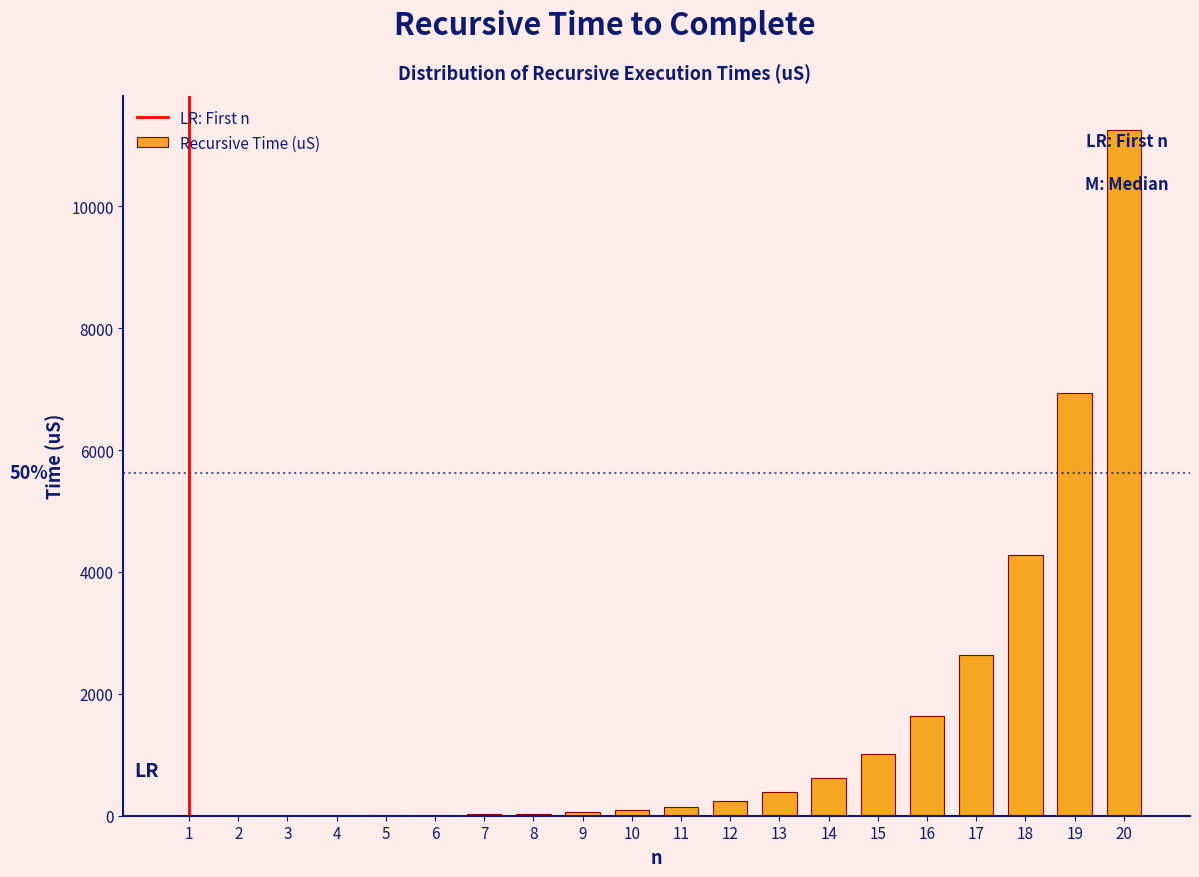

What is the maximum value shown in the chart?

11248.8